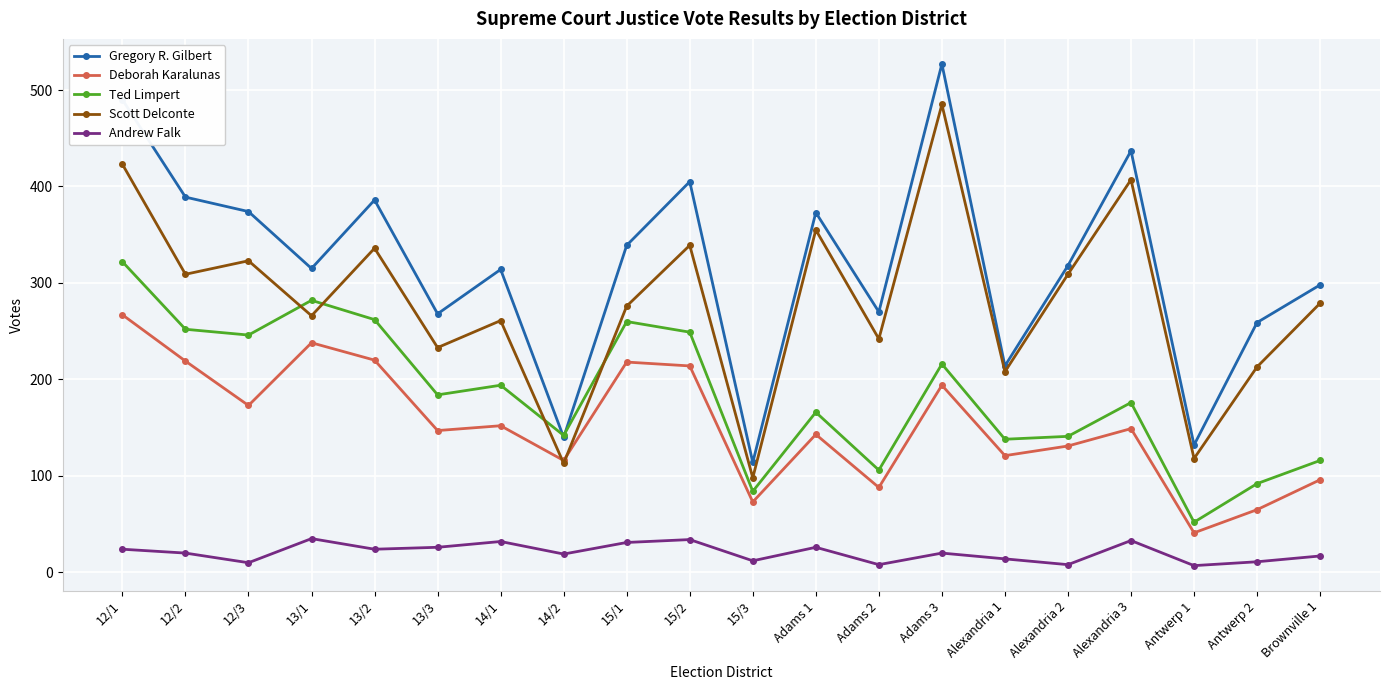

How many distinct data groups are displayed?

5